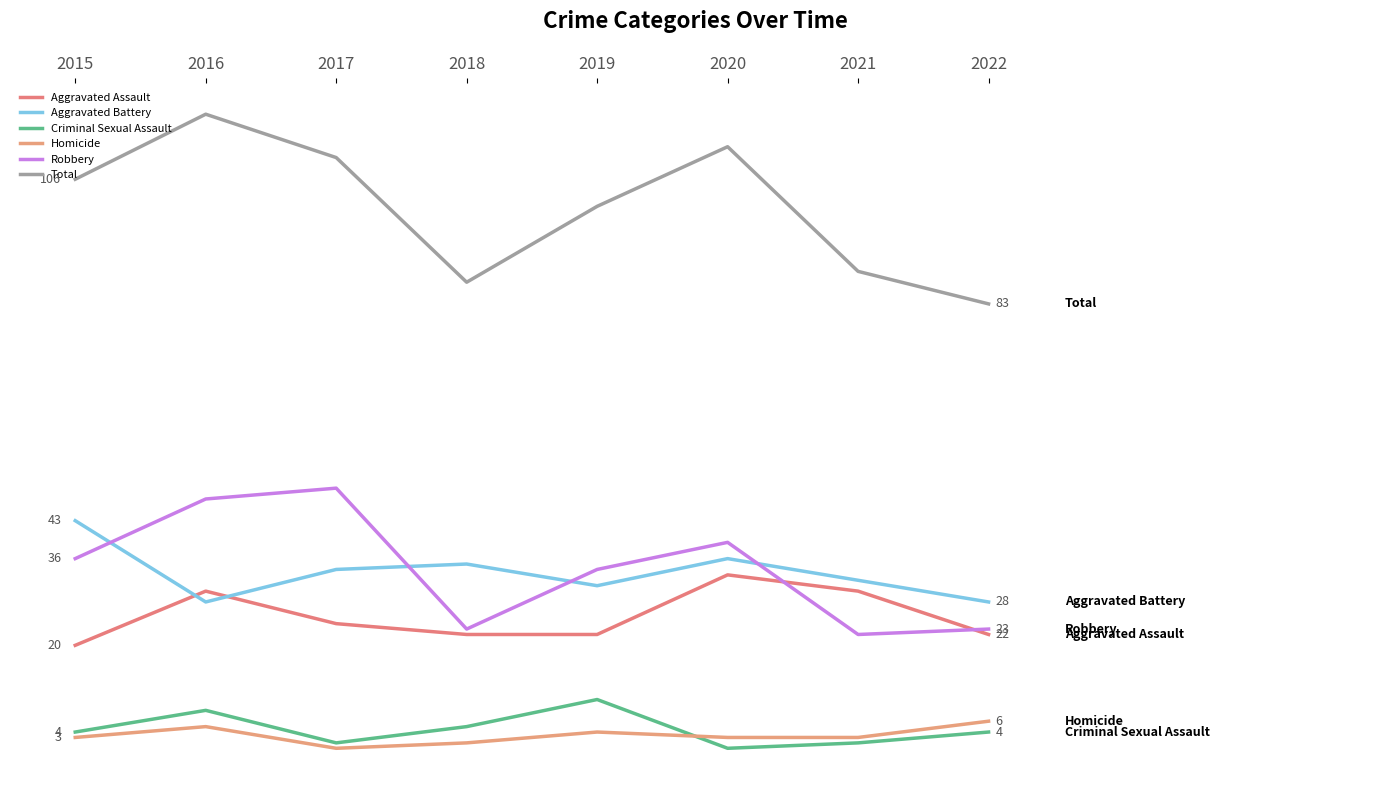

How many interior local valleys does the Robbery series have?

2